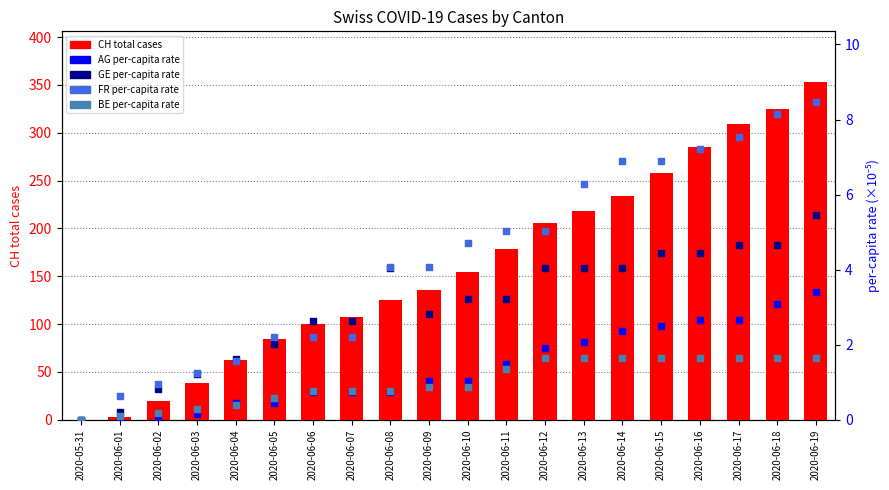

What is the total value across all series at 2020-06-04?

66.0